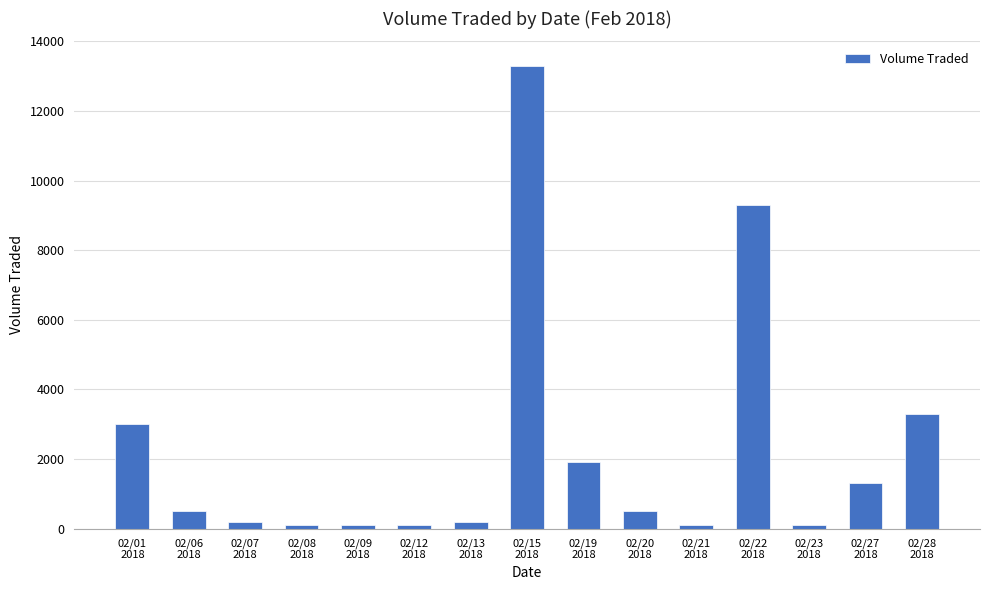

What is the value of the 7th bar from the left?

200